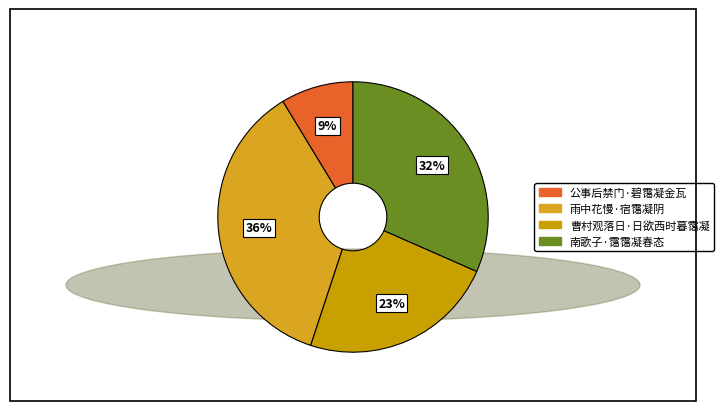

Is it true that 南歌子·霭霭凝春态 is 32% of the pie?

True